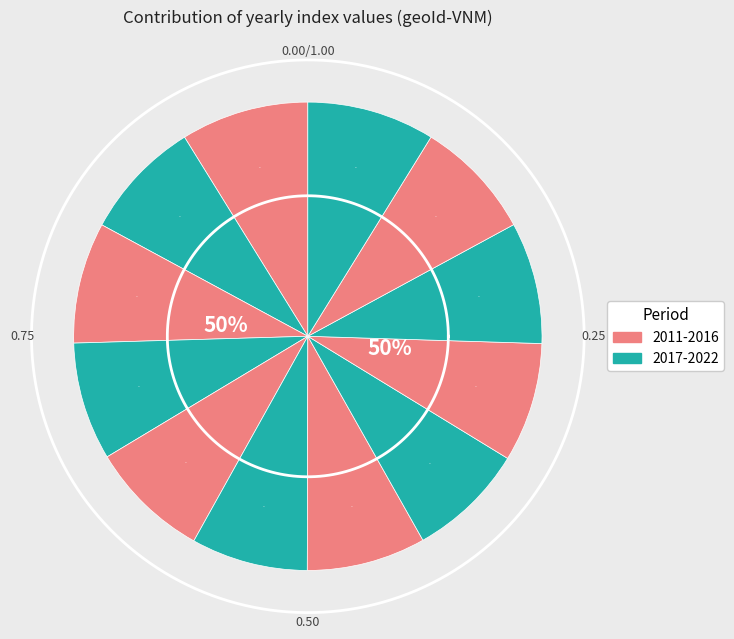

How many slices are in this pie chart?

12